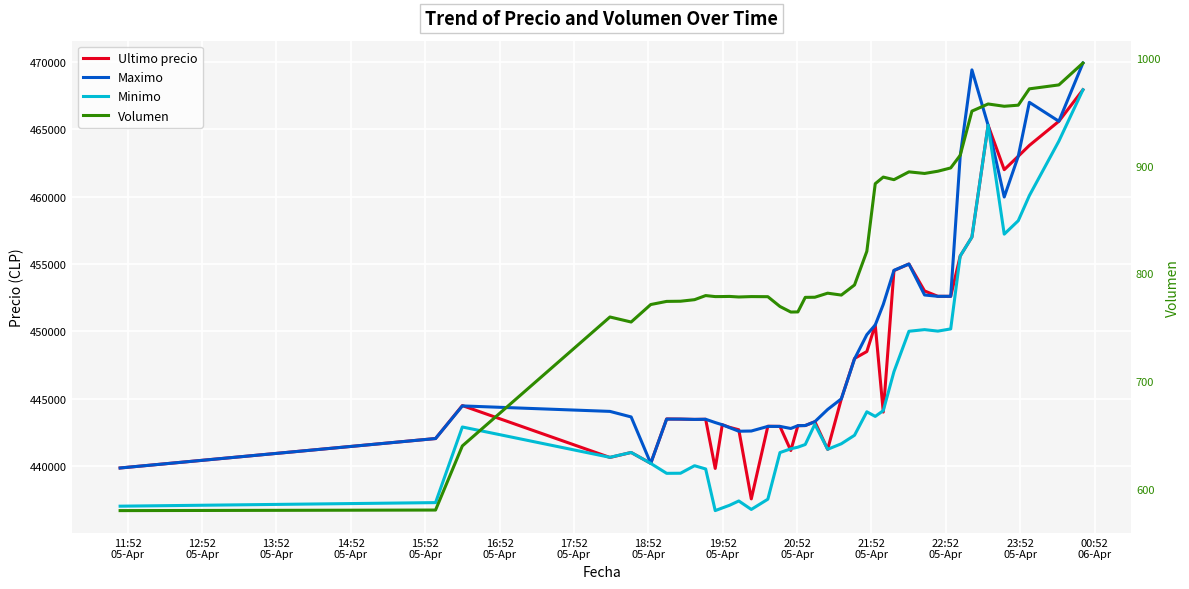

What is the label of the 35th point from the right?

16:52
05-Apr